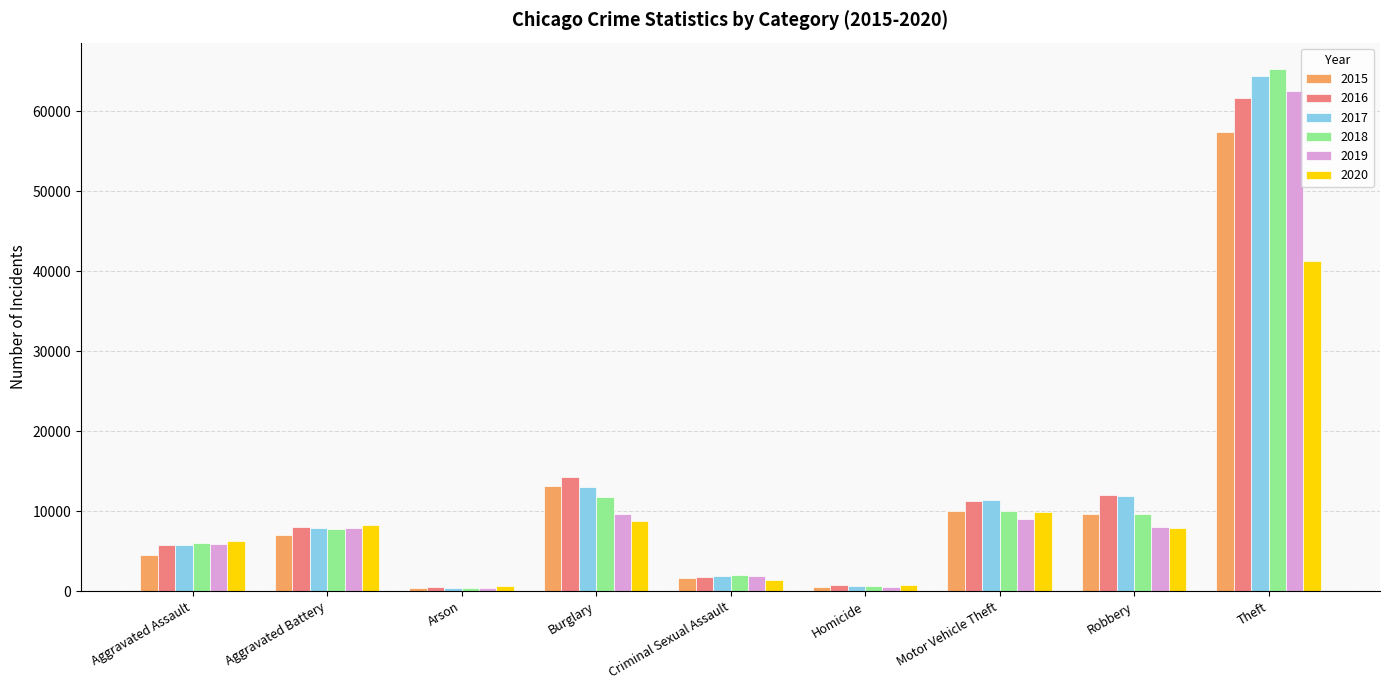

Count the number of data series in this chart.

6